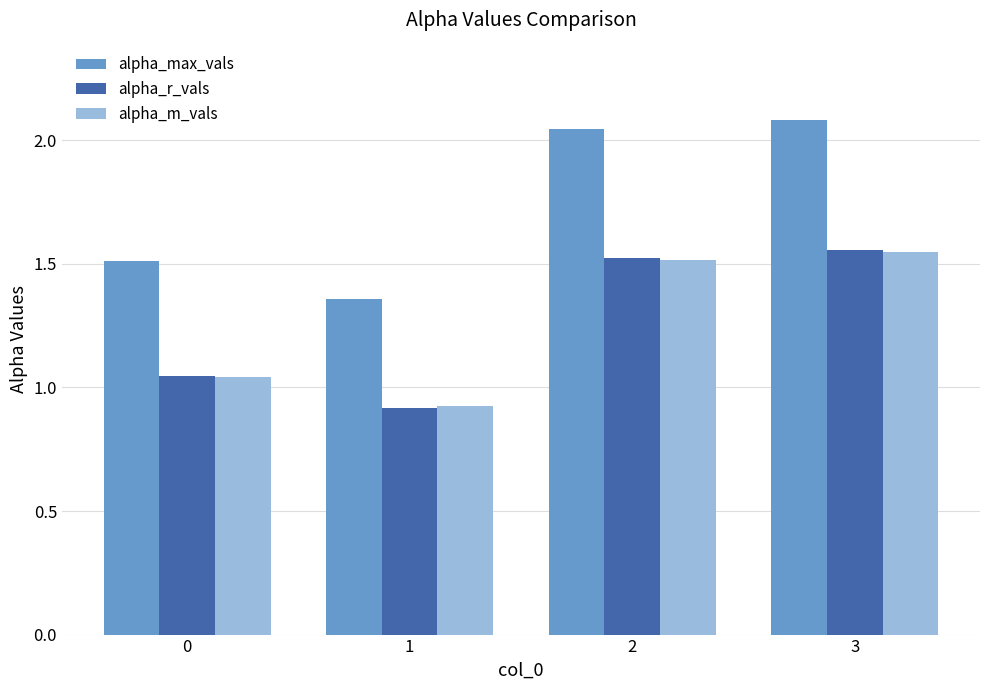

List the labels in order of alpha_r_vals value, largest first.

3, 2, 0, 1